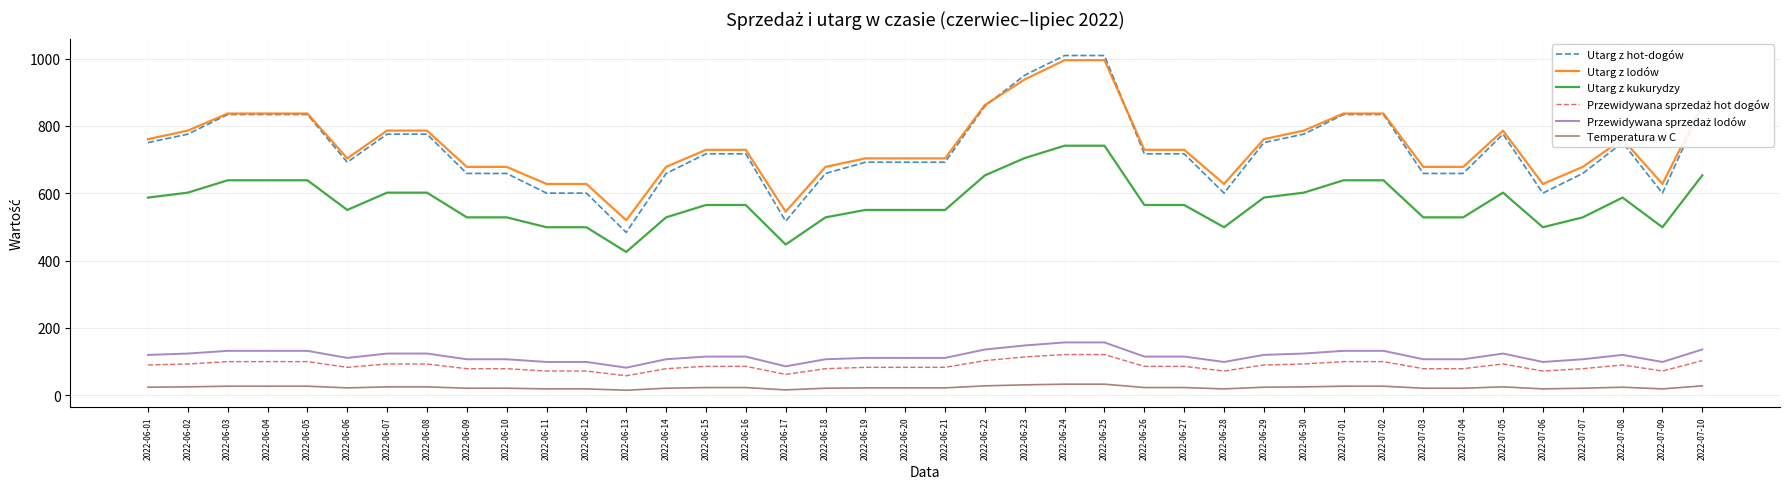

What is the spread (max minus min) of values at 2022-07-02?

809.9